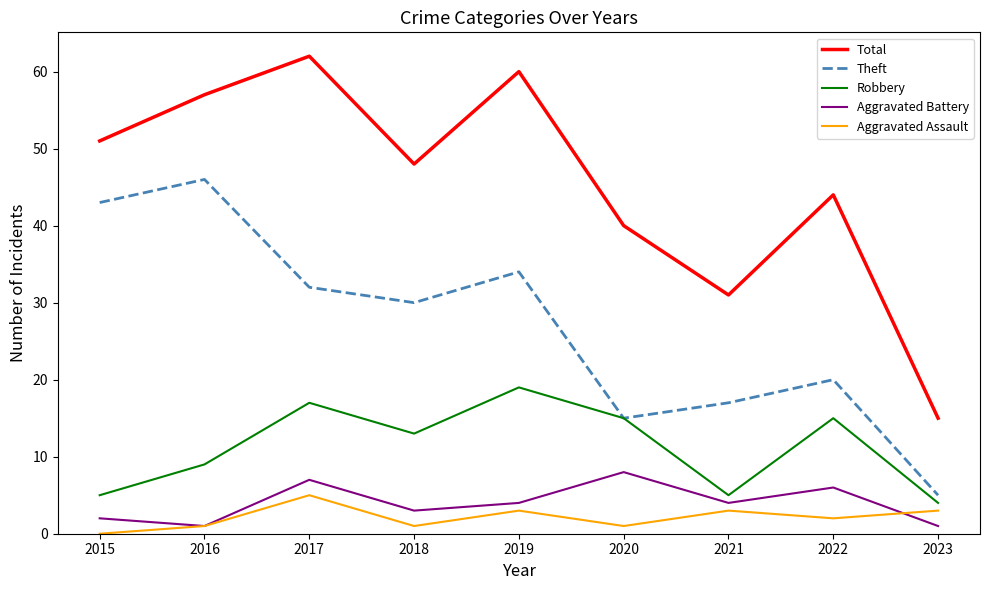

Does the chart display data point markers on the line(s)?

No